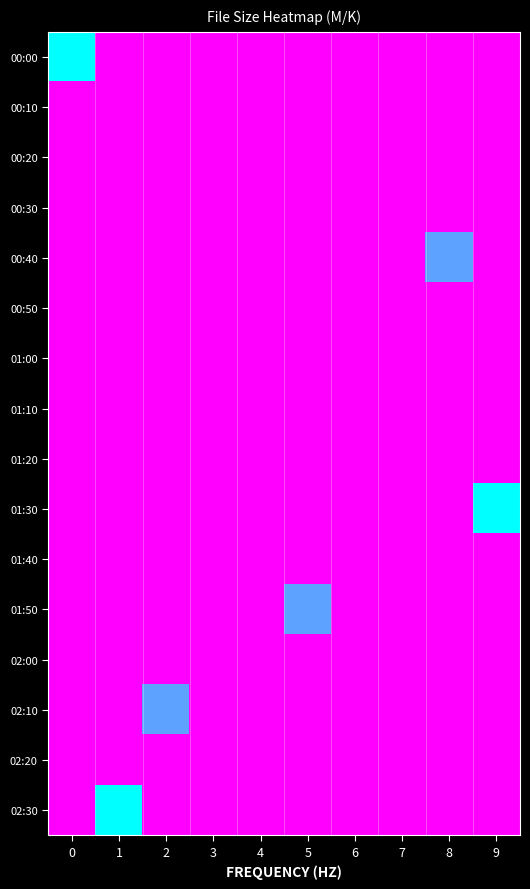

Between 3 and 5, which is larger?

3